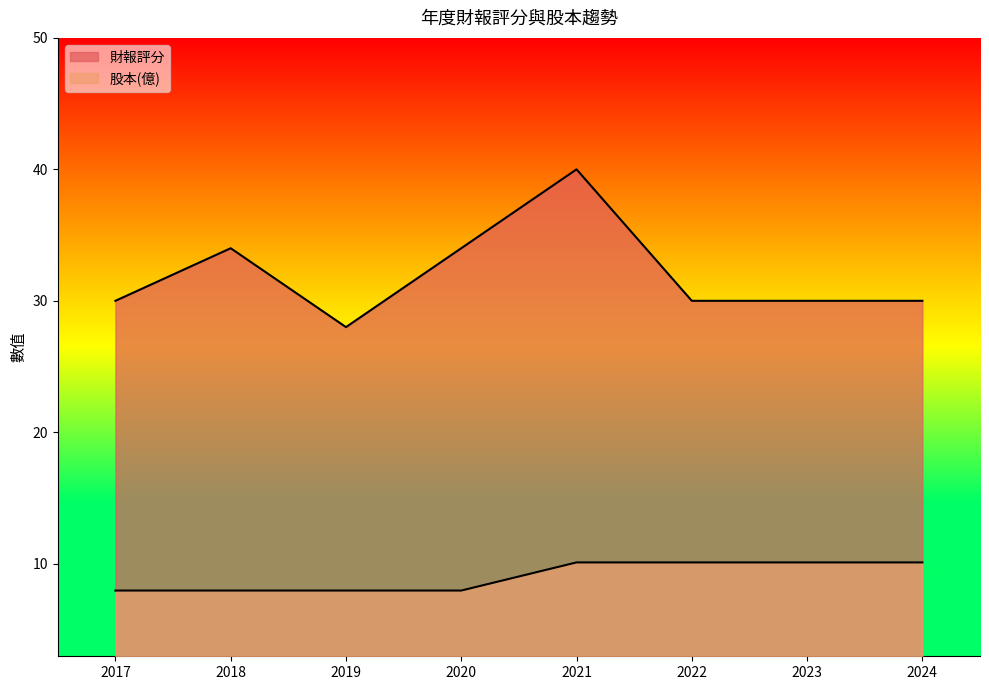

At which label does 財報評分 reach its minimum?

2019